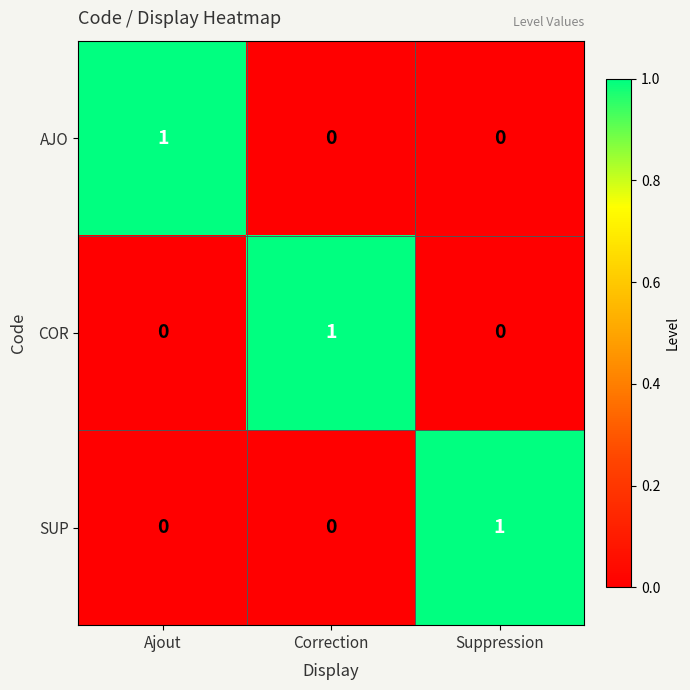

The COR series shows 1 at Suppression. True or false?

False